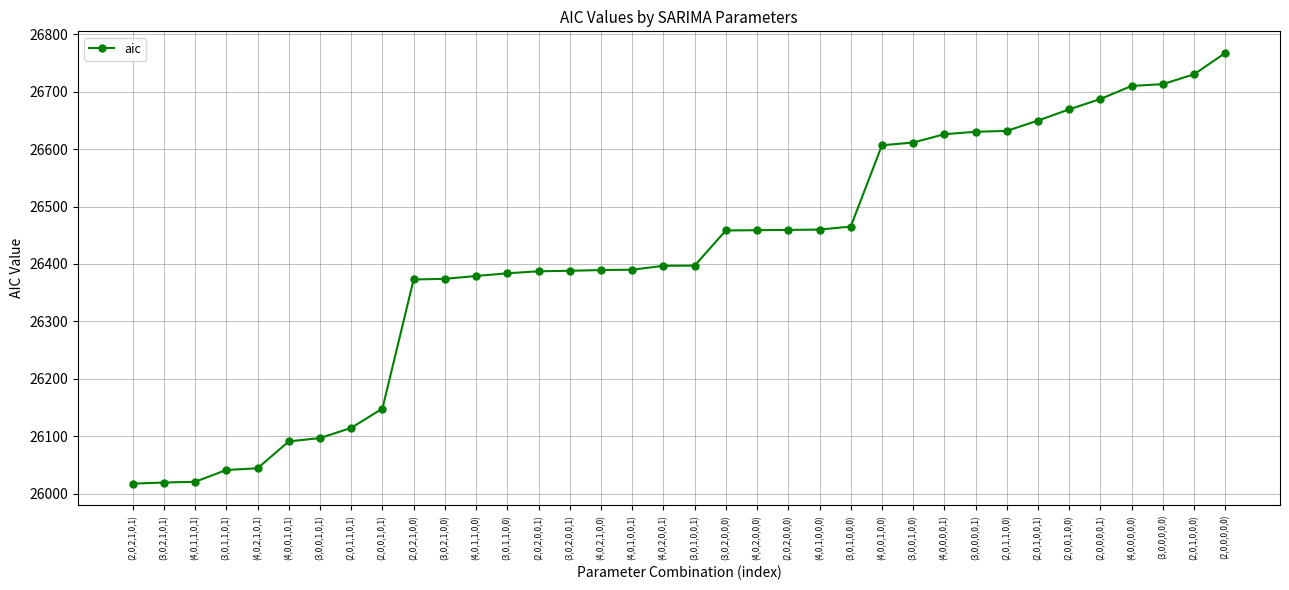

Does the chart have visible grid lines?

Yes